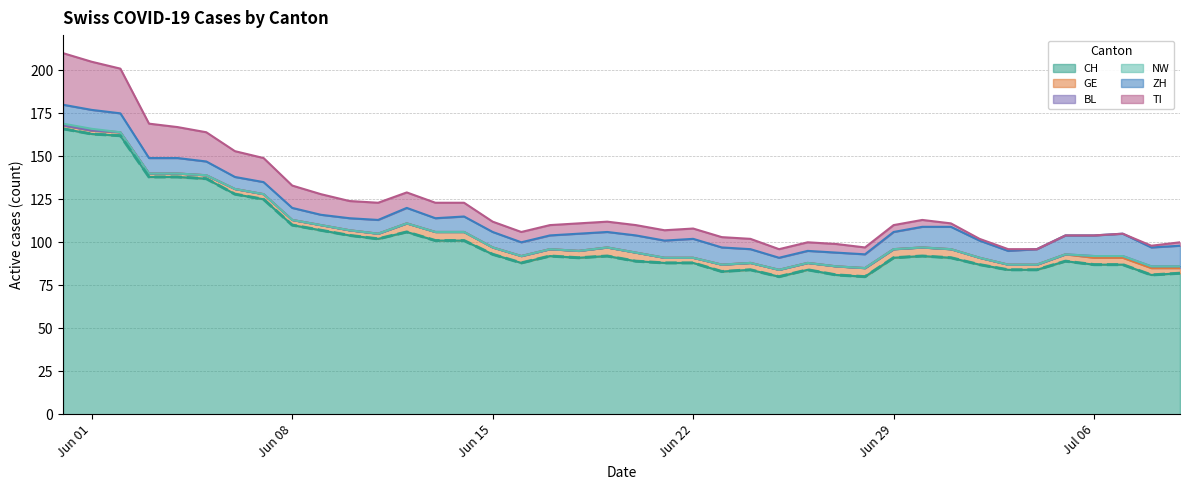

What is the sum of all CH values?

4056